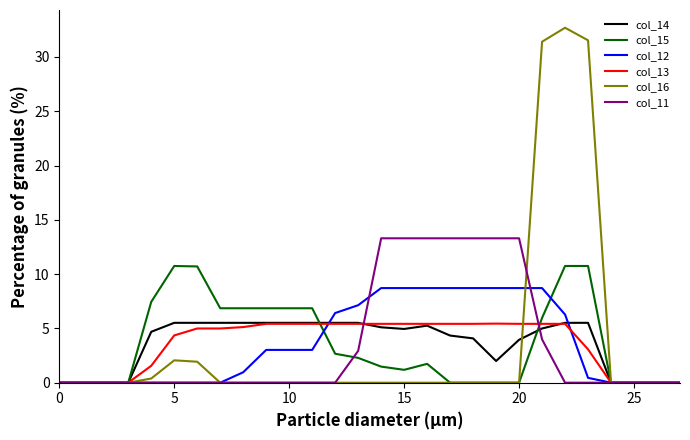

Which series has the largest range (max minus min)?

col_16